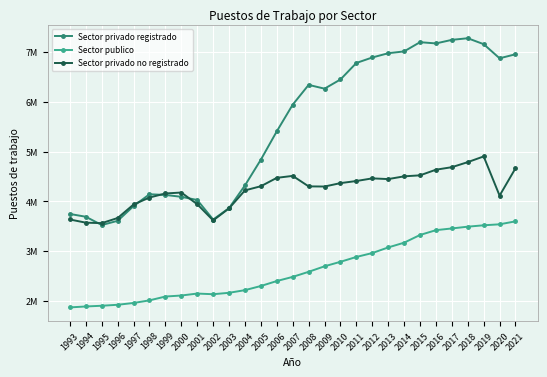

What are all the series names shown in the legend?

Sector privado registrado, Sector publico, Sector privado no registrado